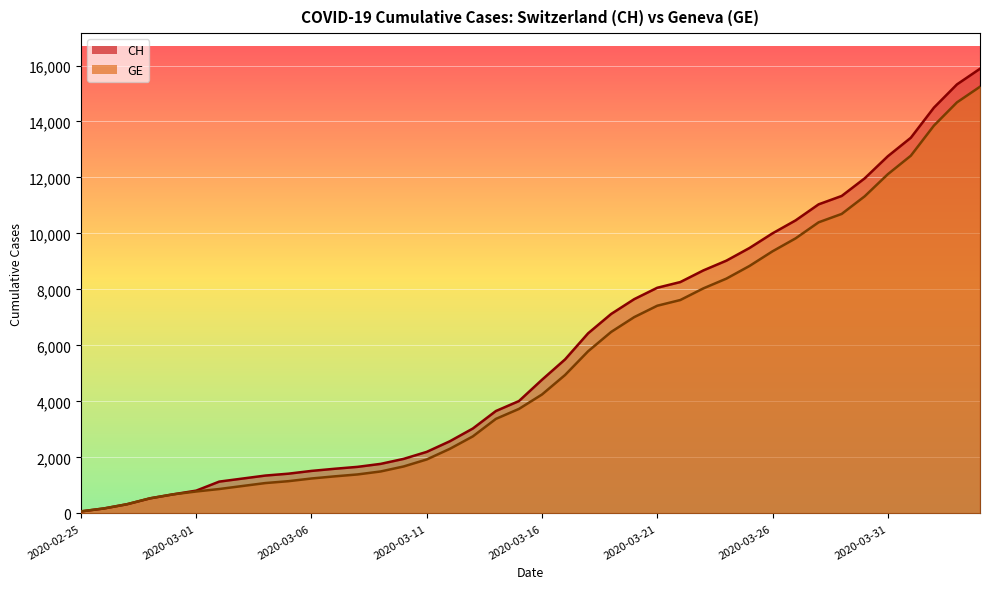

List the series in order of their peak value, highest first.

CH, GE